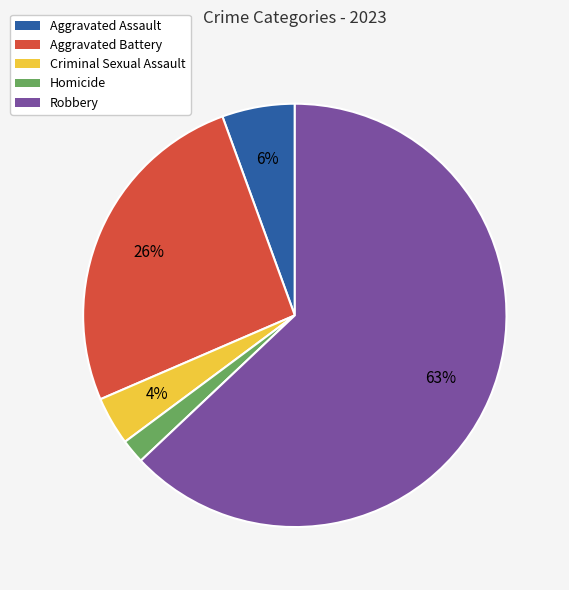

How many slices are in this pie chart?

5